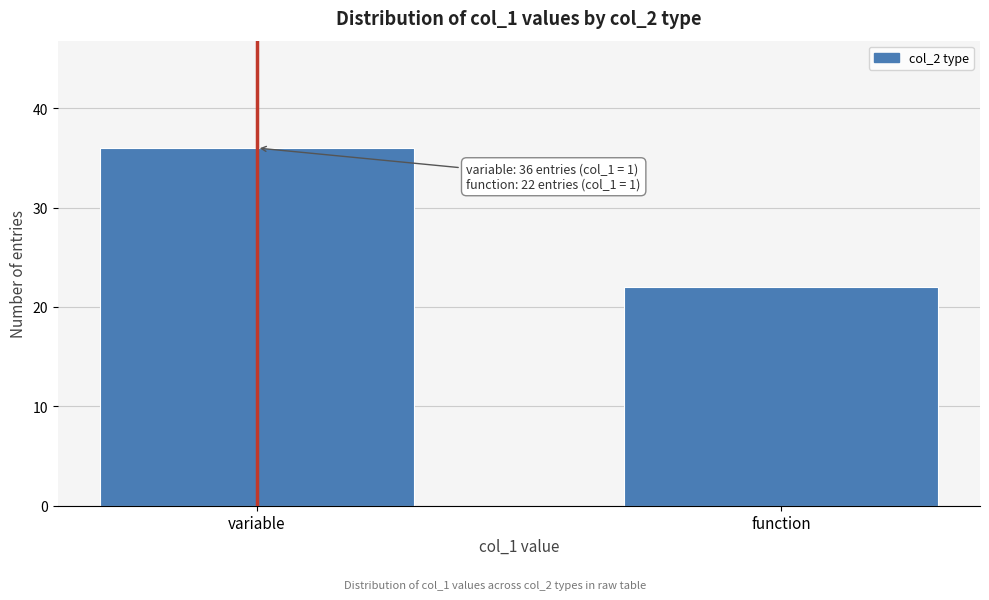

Reading right to left, transcribe all the data shown in this chart.

22	36